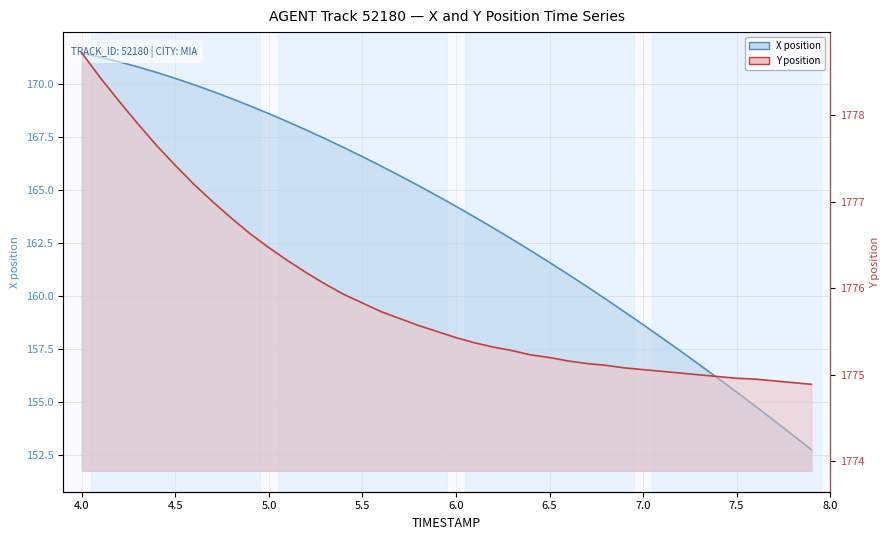

What is the difference between the maximum and minimum values in the X series?

18.7